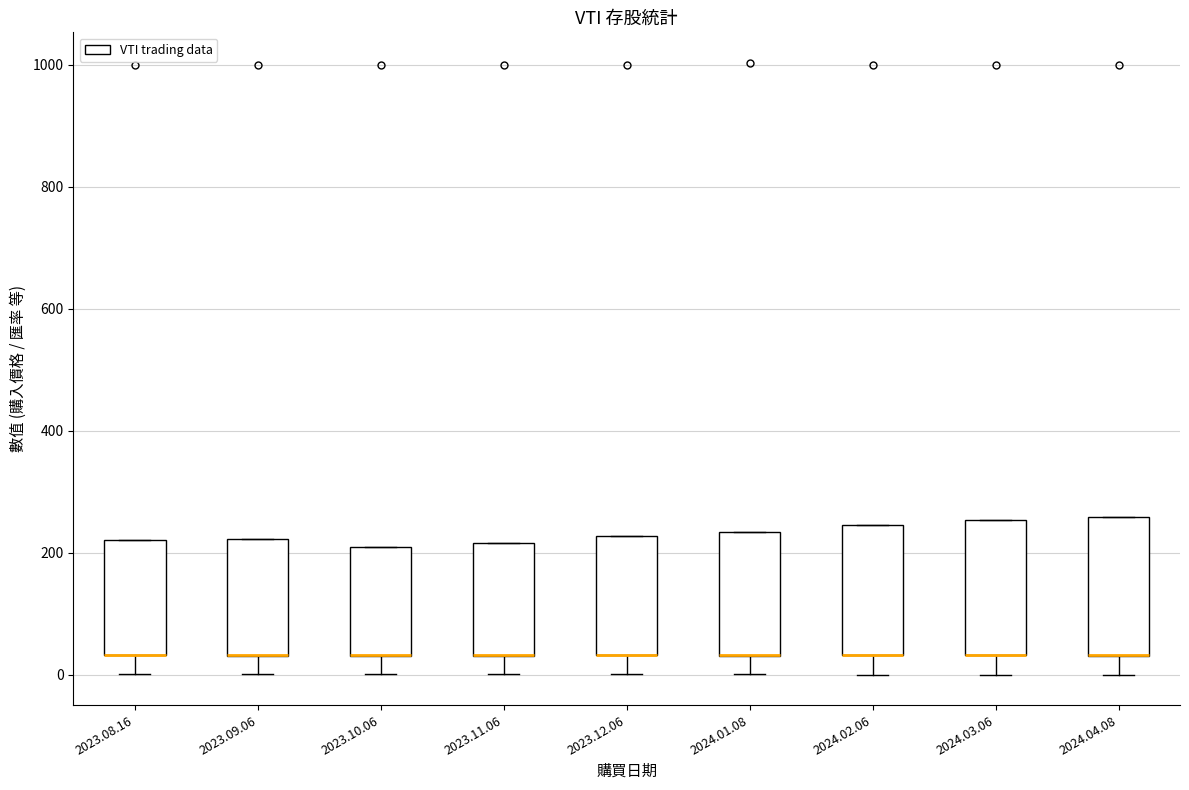

Reading left to right, transcribe this box plot: for each box, give where its median line is, the range the box spans, and where its two whiskers end, as read against the y-axis. The values are not printed on the chart, so give them approximately, as read against the axis.

2023.08.16: median 40 (drawn on the box's lower edge), box 40 to 220, whiskers 0 to 220
2023.09.06: median 40 (drawn on the box's lower edge), box 40 to 220, whiskers 0 to 220
2023.10.06: median 40 (drawn on the box's lower edge), box 40 to 200, whiskers 0 to 200
2023.11.06: median 40 (drawn on the box's lower edge), box 40 to 220, whiskers 0 to 220
2023.12.06: median 40 (drawn on the box's lower edge), box 40 to 220, whiskers 0 to 220
2024.01.08: median 40 (drawn on the box's lower edge), box 40 to 240, whiskers 0 to 240
2024.02.06: median 40 (drawn on the box's lower edge), box 40 to 240, whiskers 0 to 240
2024.03.06: median 40 (drawn on the box's lower edge), box 40 to 260, whiskers 0 to 260
2024.04.08: median 40 (drawn on the box's lower edge), box 40 to 260, whiskers 0 to 260